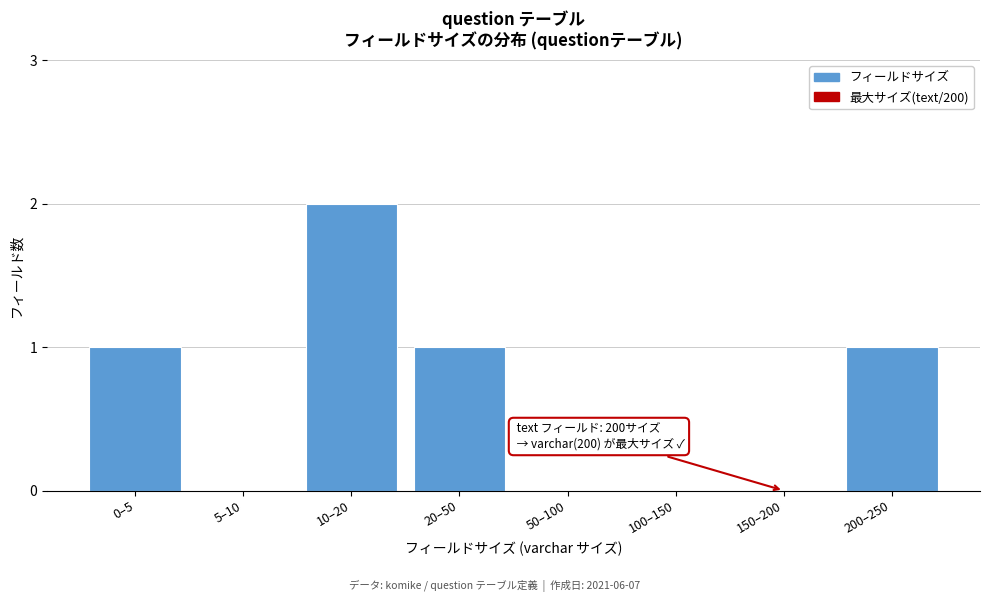

Reading left to right, transcribe all the data shown in this chart.

0–5=1	5–10=0	10–20=2	20–50=1	50–100=0	100–150=0	150–200=0	200–250=1